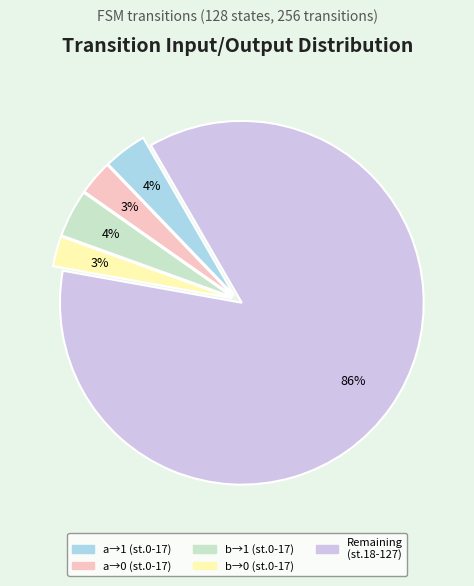

How many segments does this pie chart have?

5